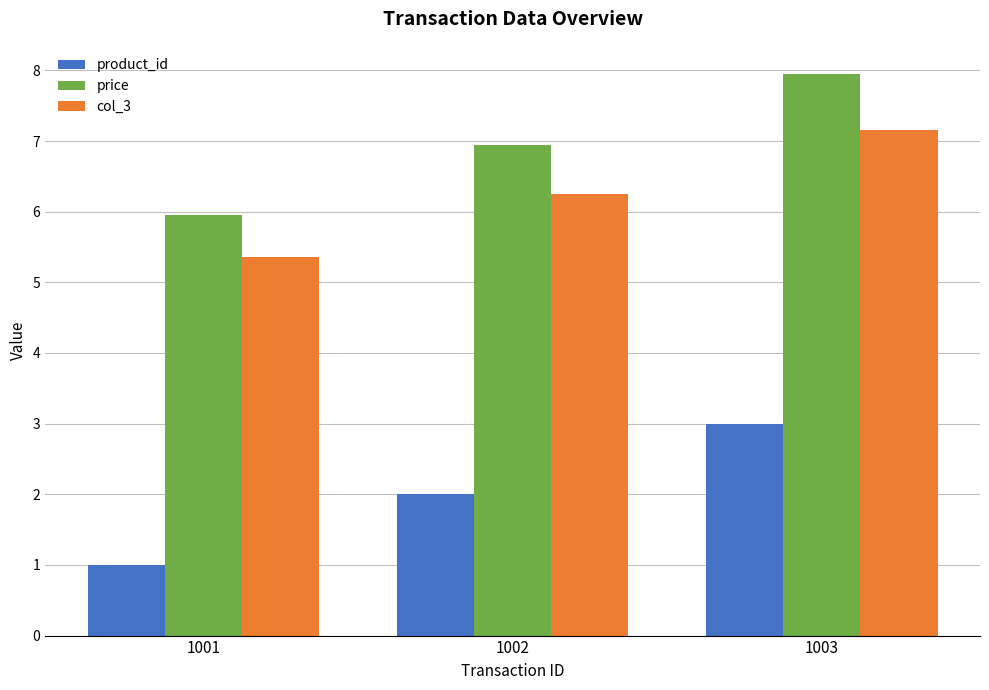

Is the value of col_3 at 1002 greater than the value of price at 1002?

No